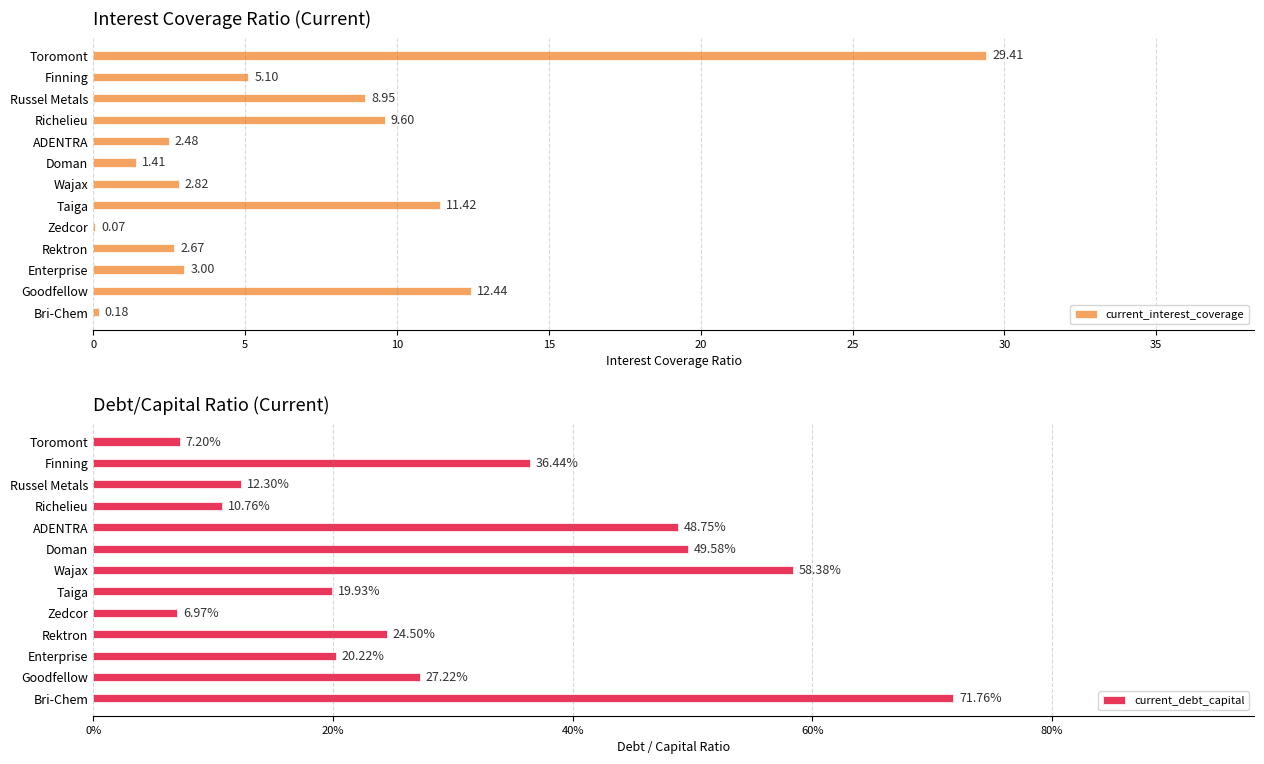

At which label is current_interest_coverage closest to 14?

Goodfellow